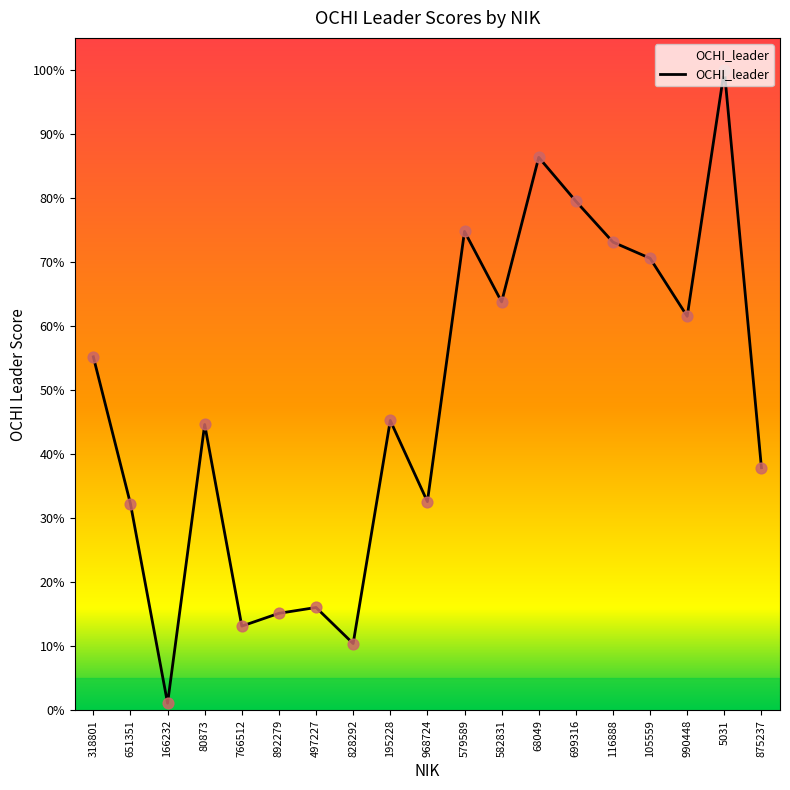

Is this an area chart (filled region under the line)?

Yes